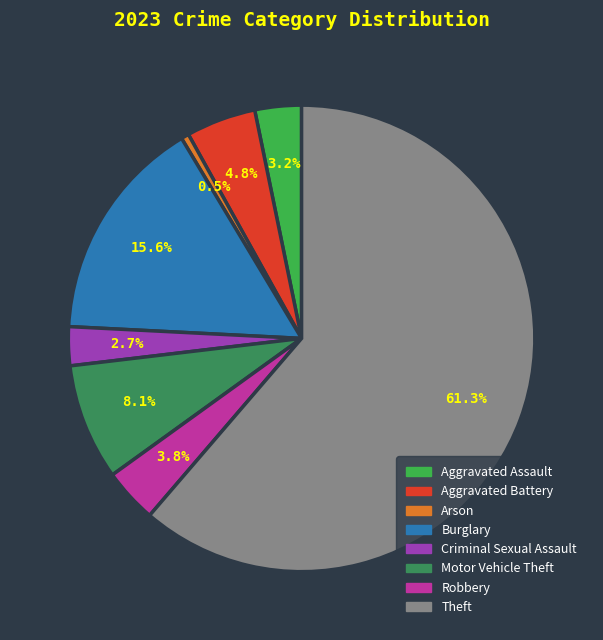

Which has a higher value, Motor Vehicle Theft or Theft?

Theft